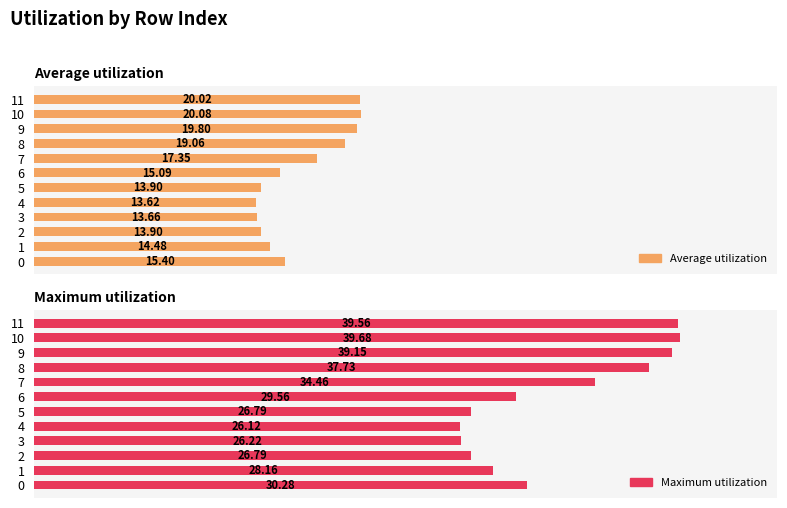

True or false: Average utilization has a value of 21.8 at 1.

False